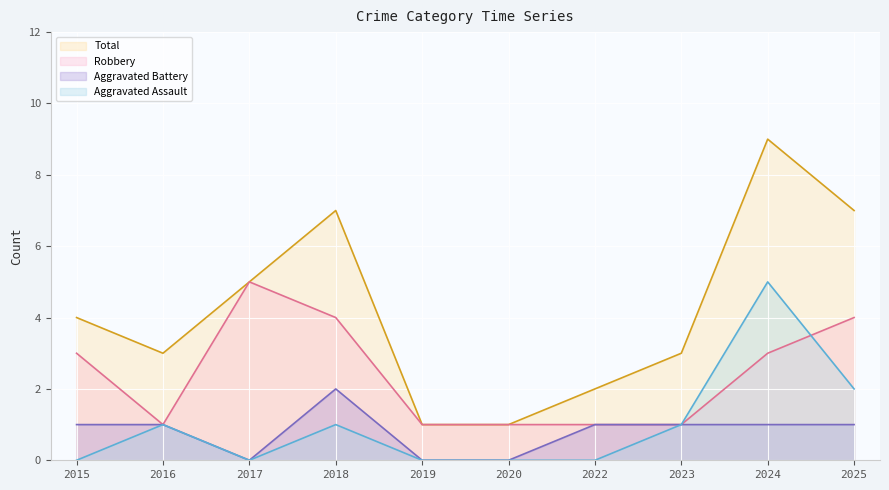

Which series has the largest total across all categories?

Total